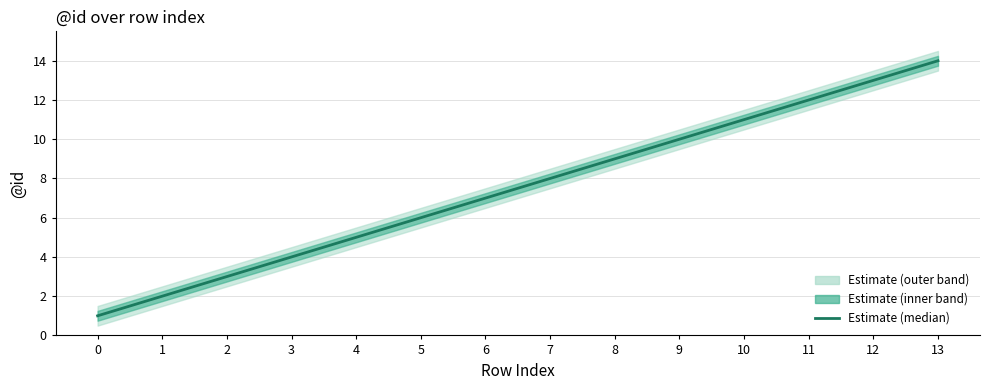

Where is the data nearest to the value 7?

6